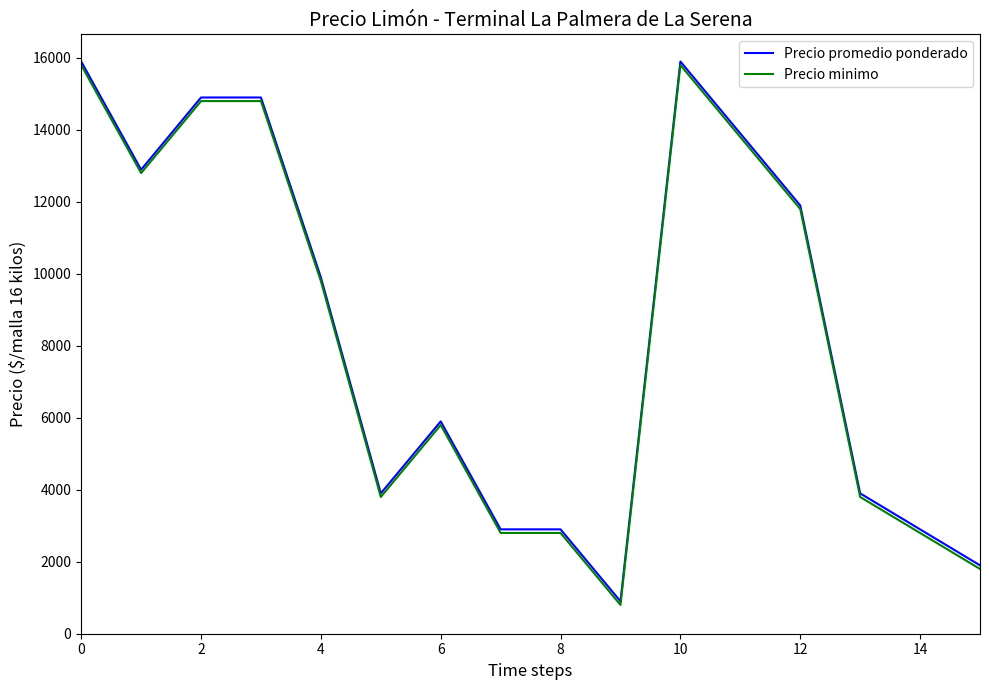

What is the sum of all Precio promedio ponderado values?

135394